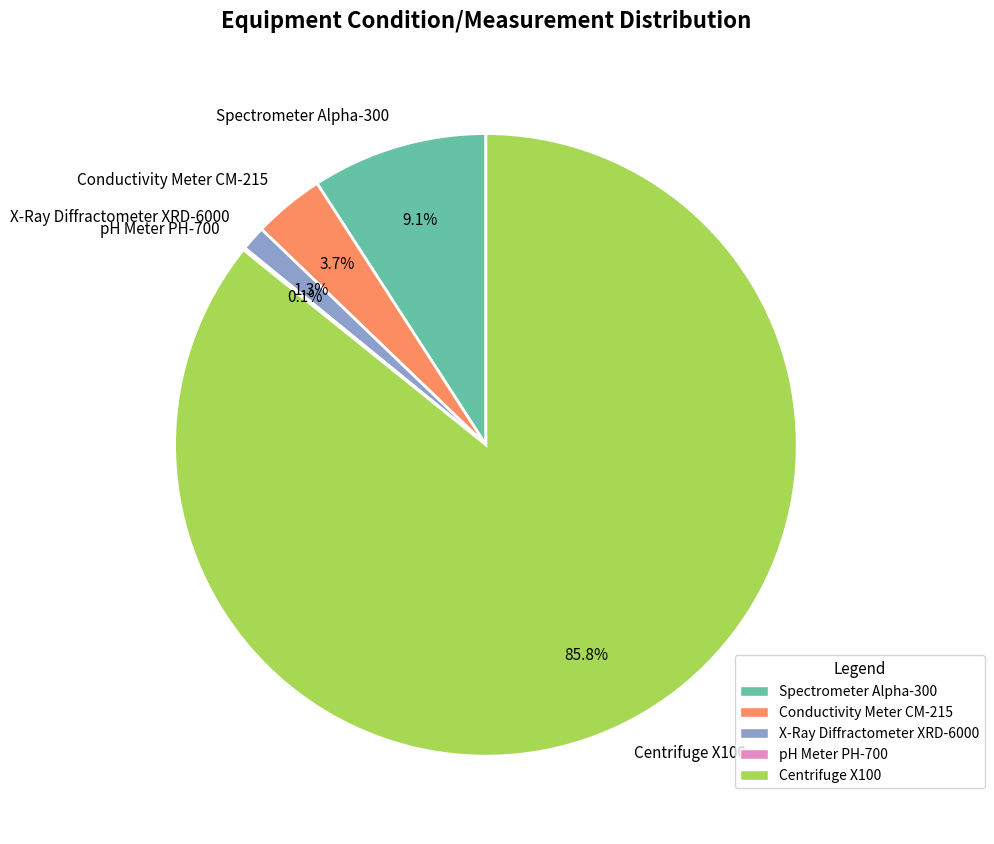

Which has a higher value, Centrifuge X100 or Conductivity Meter CM-215?

Centrifuge X100